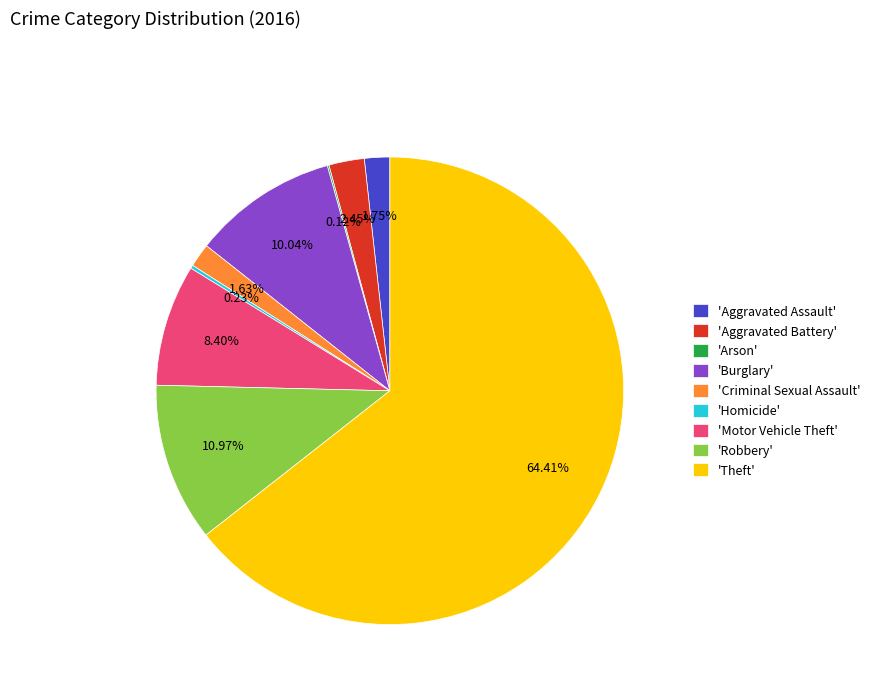

Does 'Theft' account for over 50% of the chart?

Yes